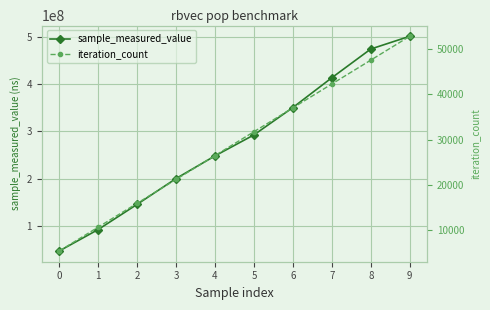

Which has a higher value, 3 or 2?

3